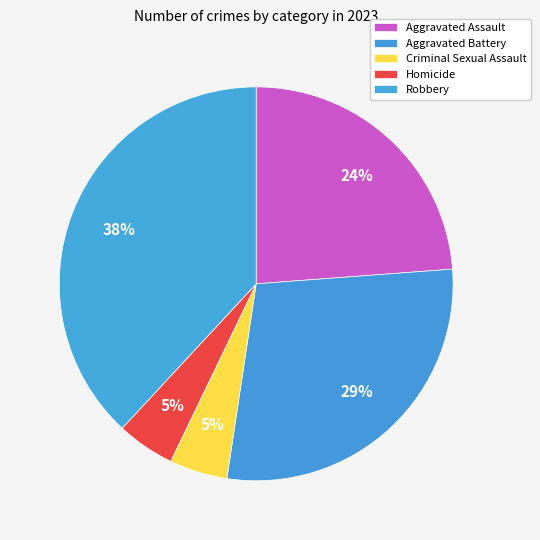

How many segments does this pie chart have?

5